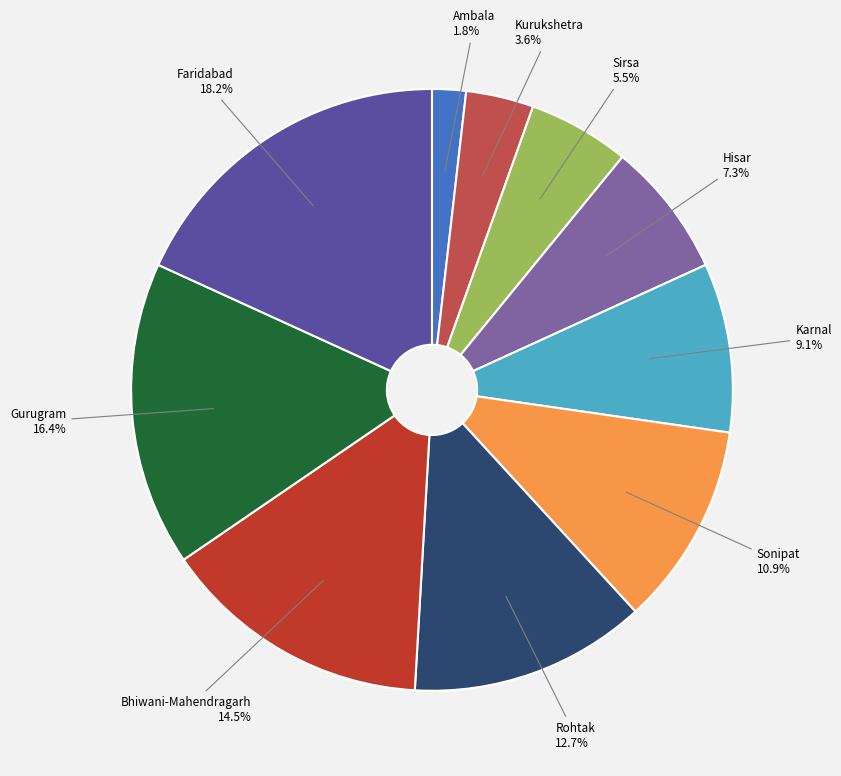

Which category has the biggest portion of the pie?

Faridabad